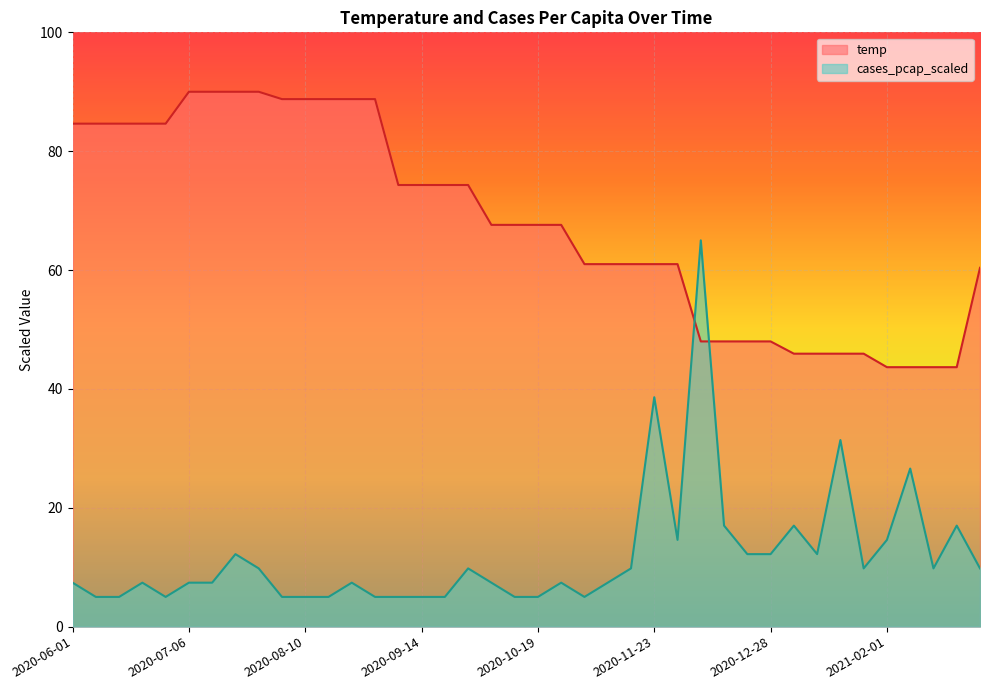

Read the temp value at 2020-09-07.

74.3